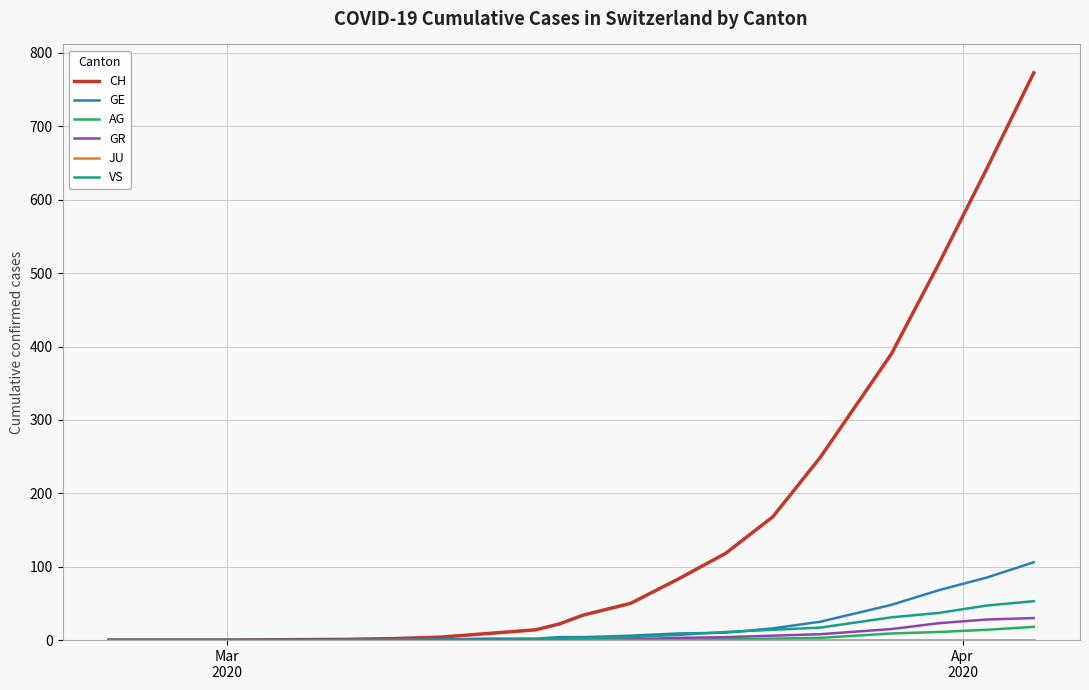

How many lines are shown in the chart?

6